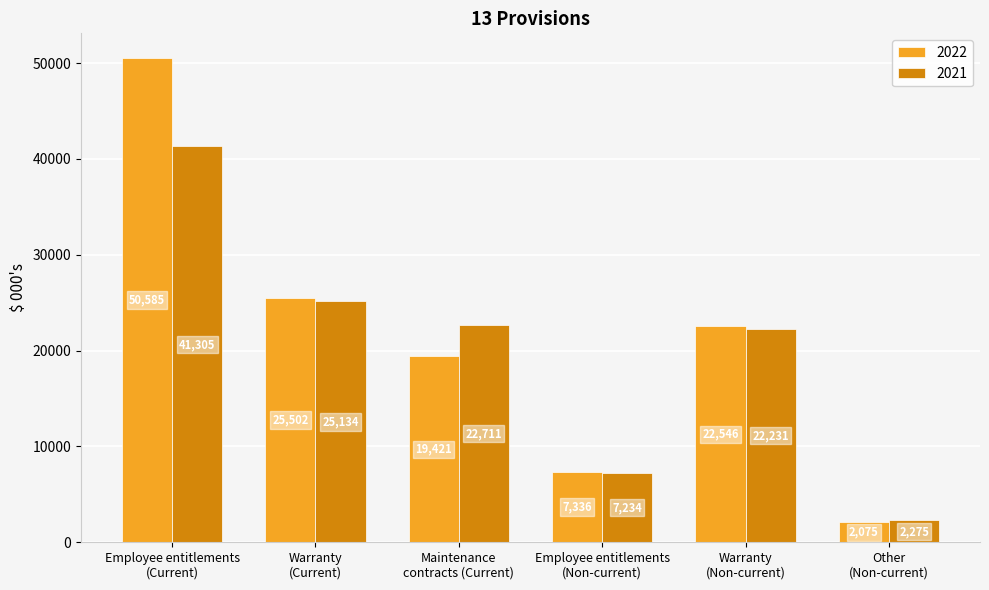

At how many categories does at least one series exceed 41951?

1